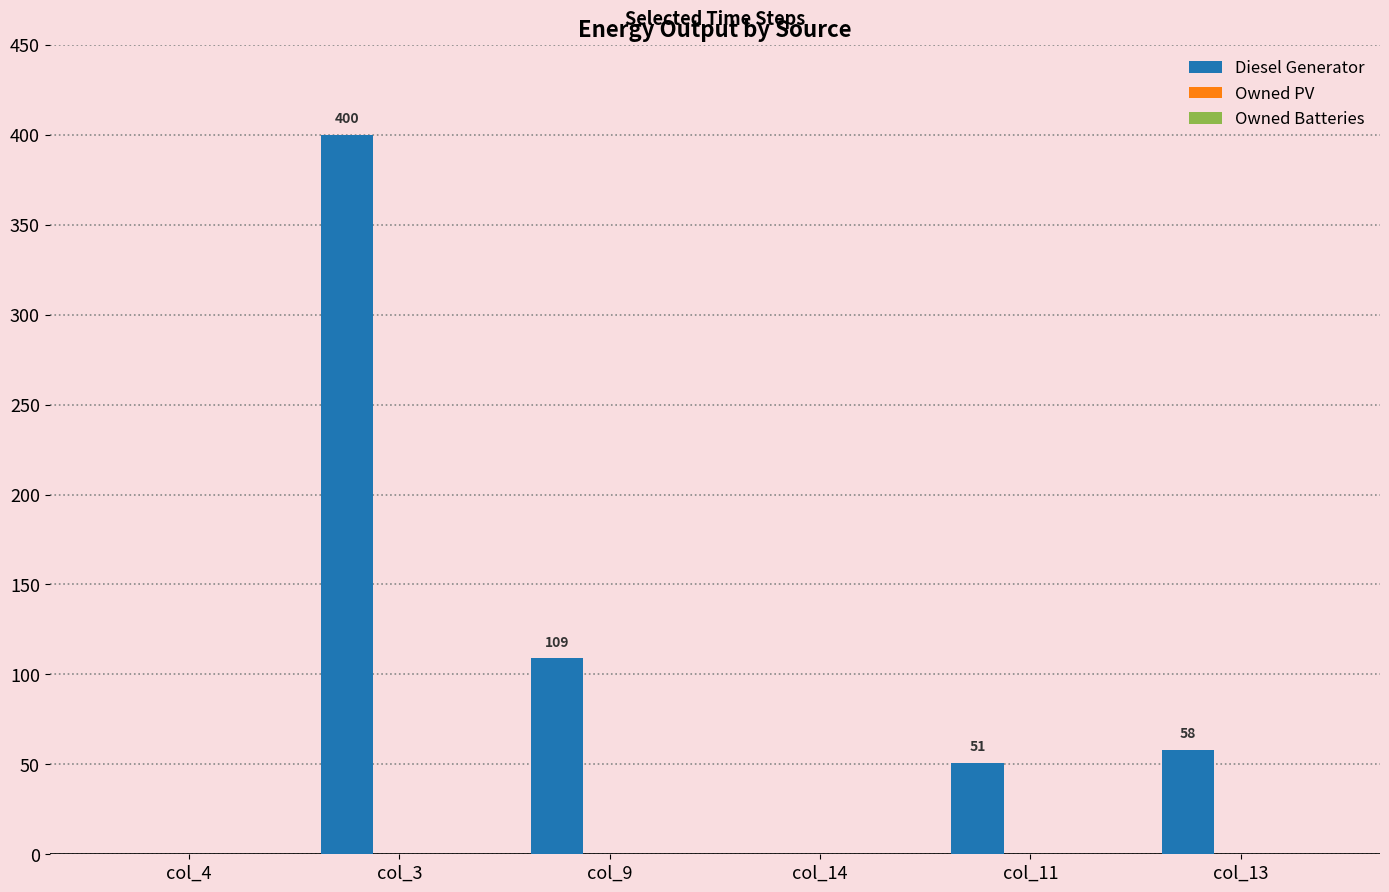

What value does the data have at col_9, to the nearest 5?

110